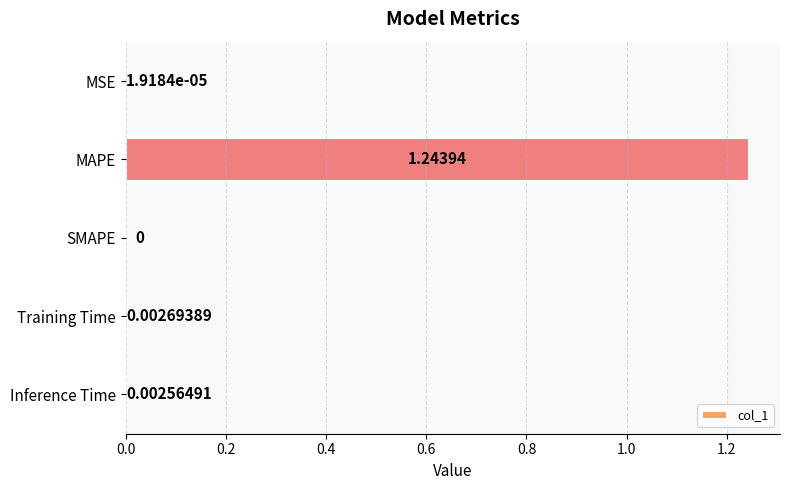

Which category has the highest value across all series?

MAPE